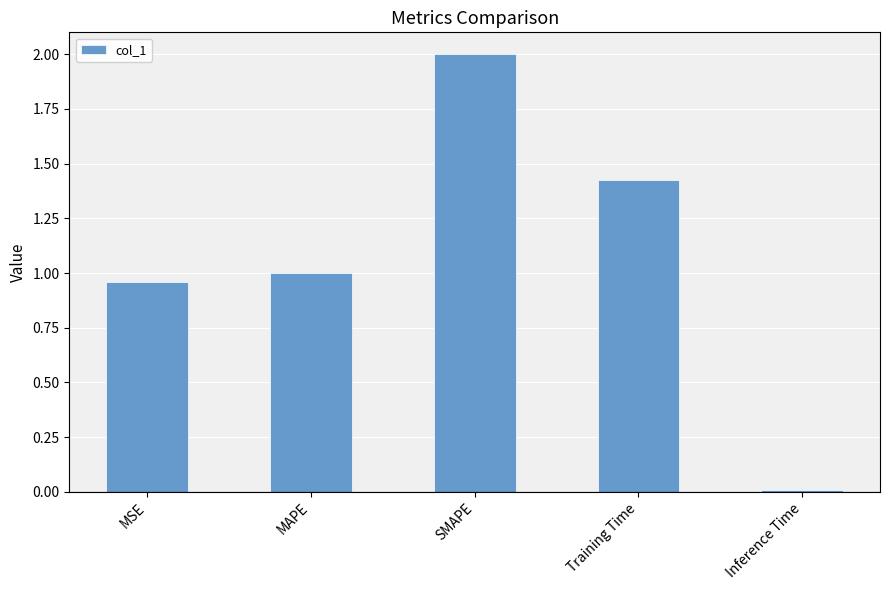

Count the number of data series in this chart.

1